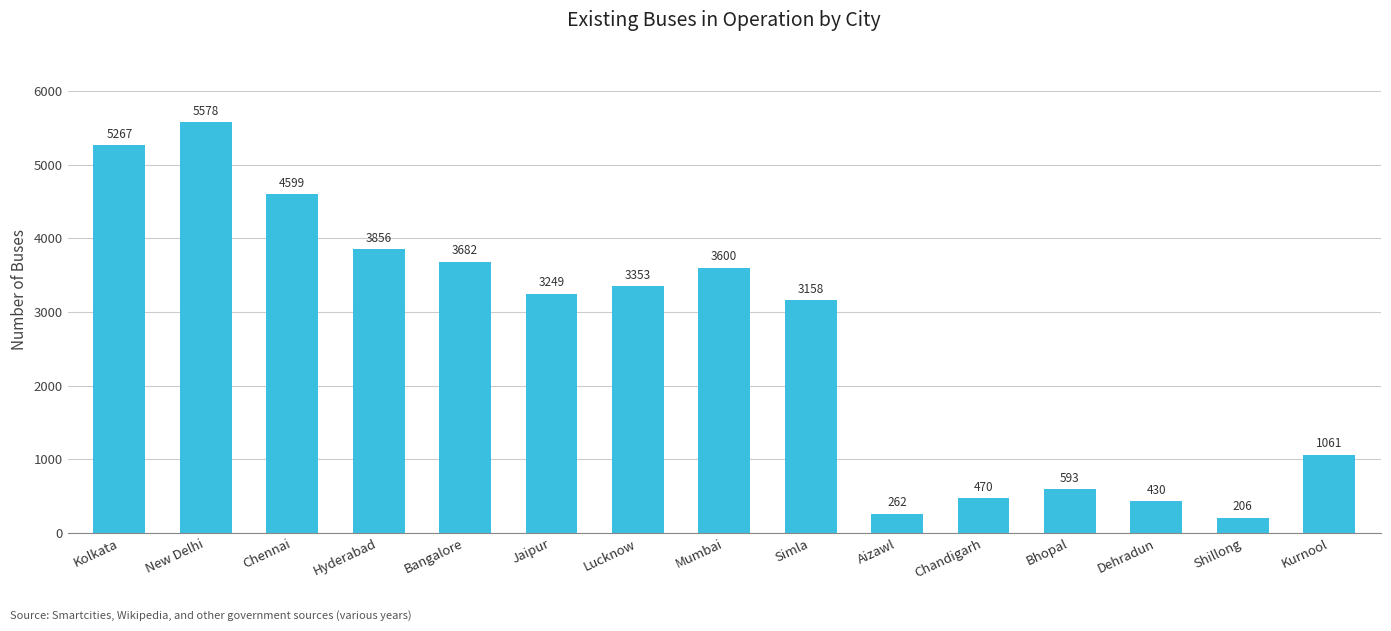

At which label does the data first exceed 3249?

Kolkata